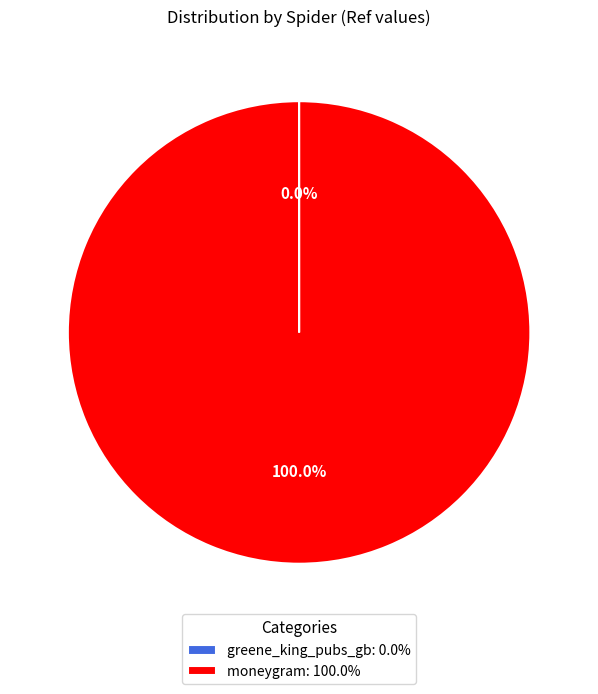

Is there any slice that represents more than half of the pie?

Yes